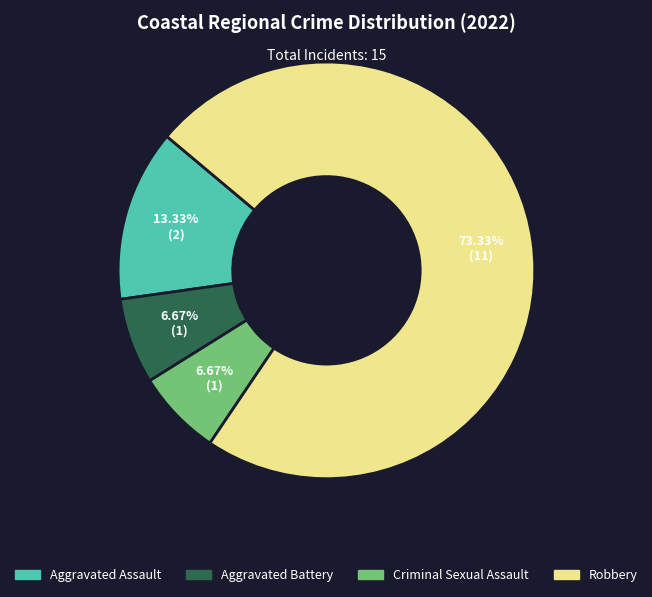

Which slice is the largest?

Robbery